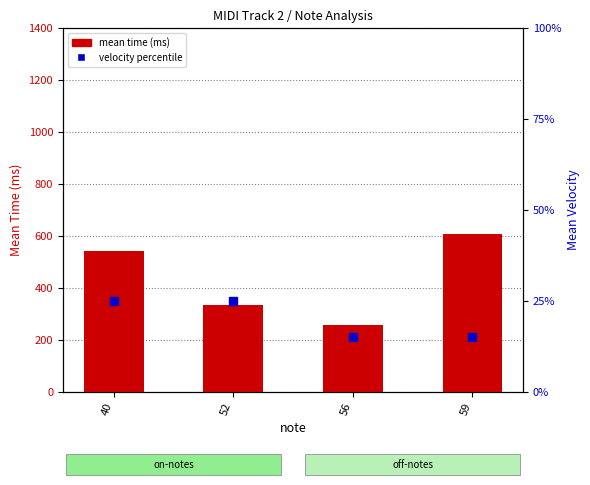

Is the value of velocity percentile at 59 greater than the value of mean time (ms) at 40?

No